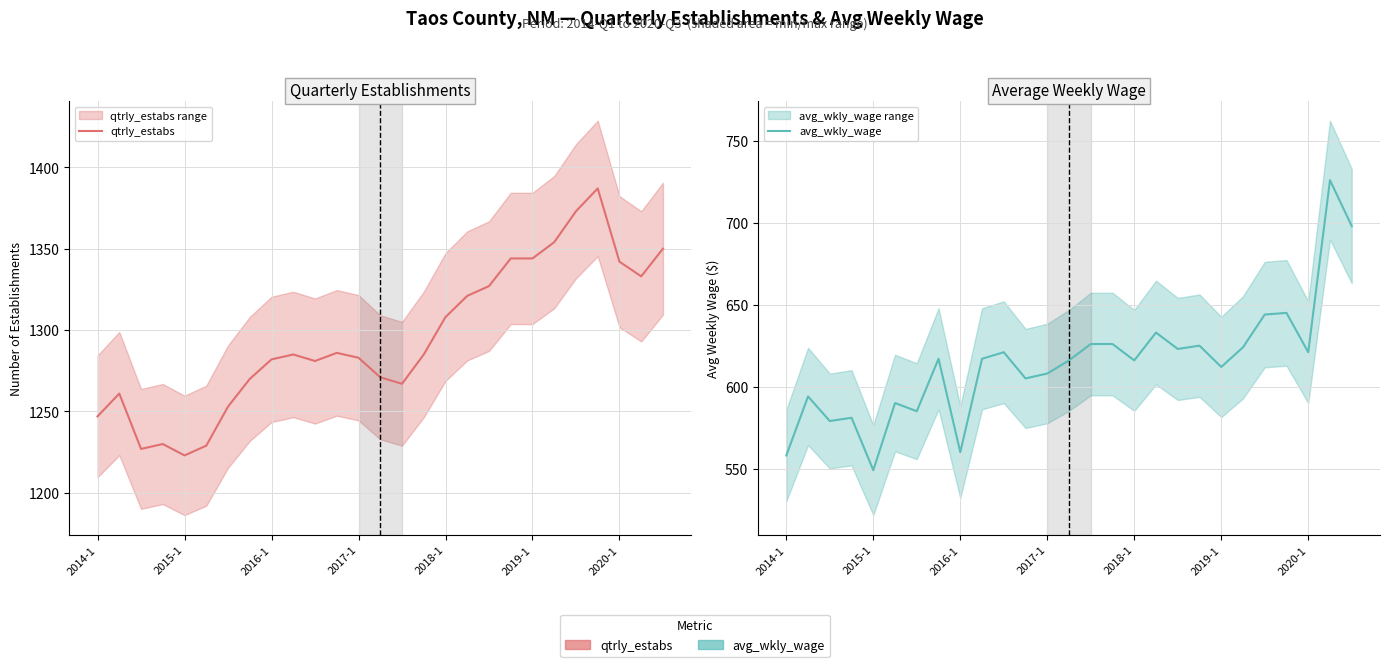

Which series has the widest spread of values?

avg_wkly_wage